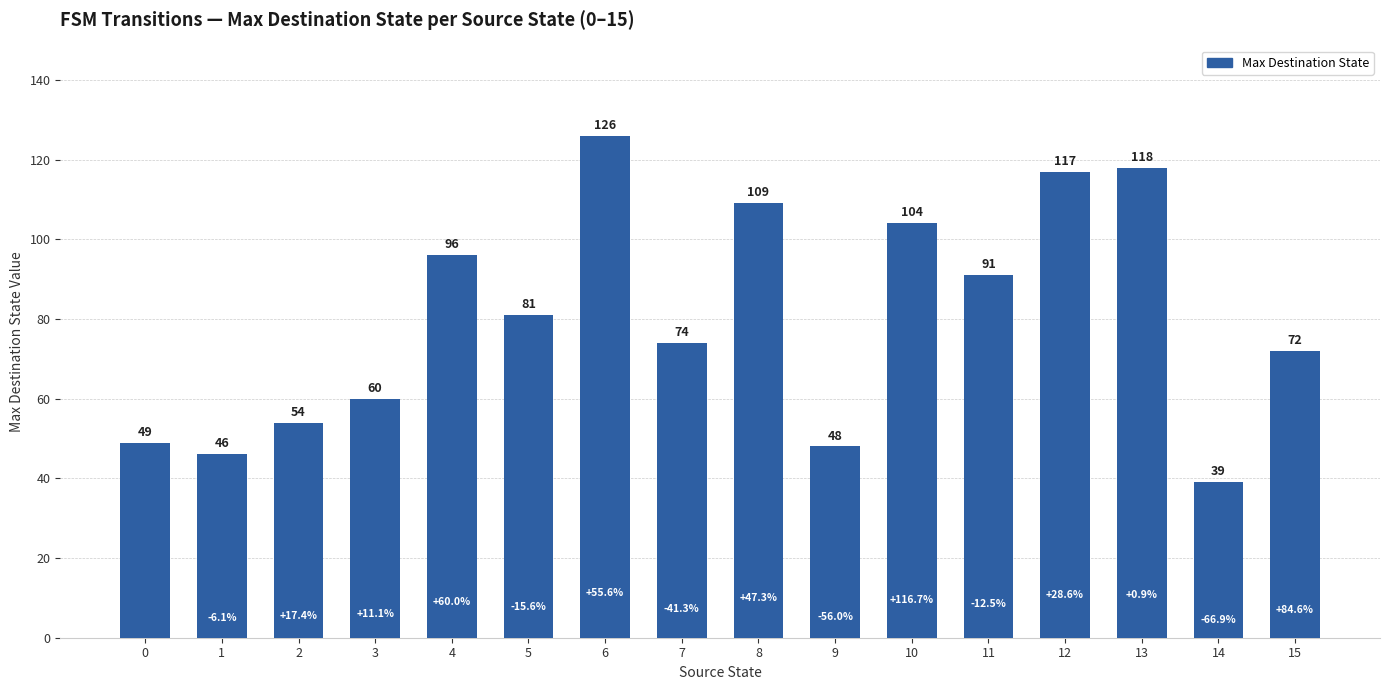

True or false: the data shows 60 at 3.

True